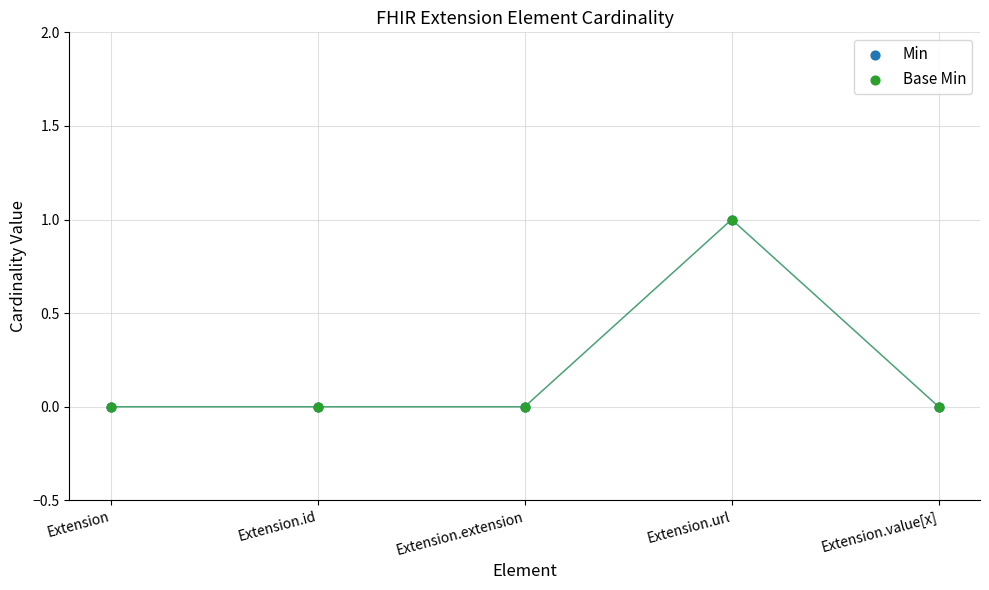

Which series has the largest Y range (max minus min)?

Min